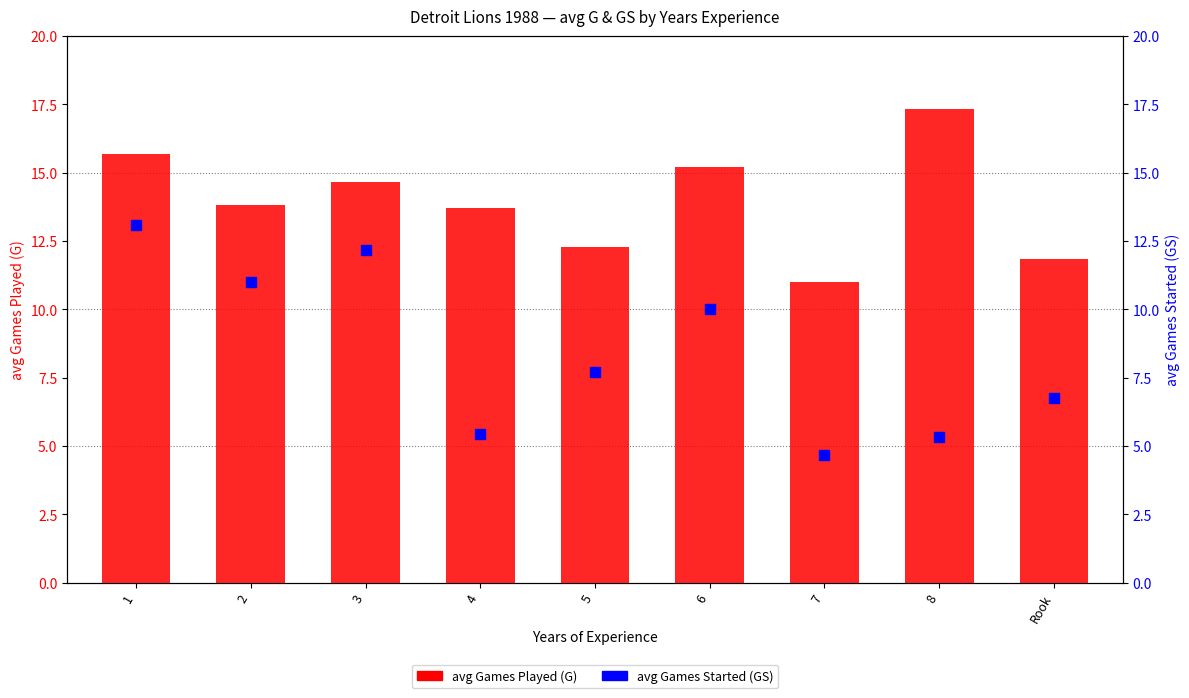

What is the total value across all series at 4?

19.1